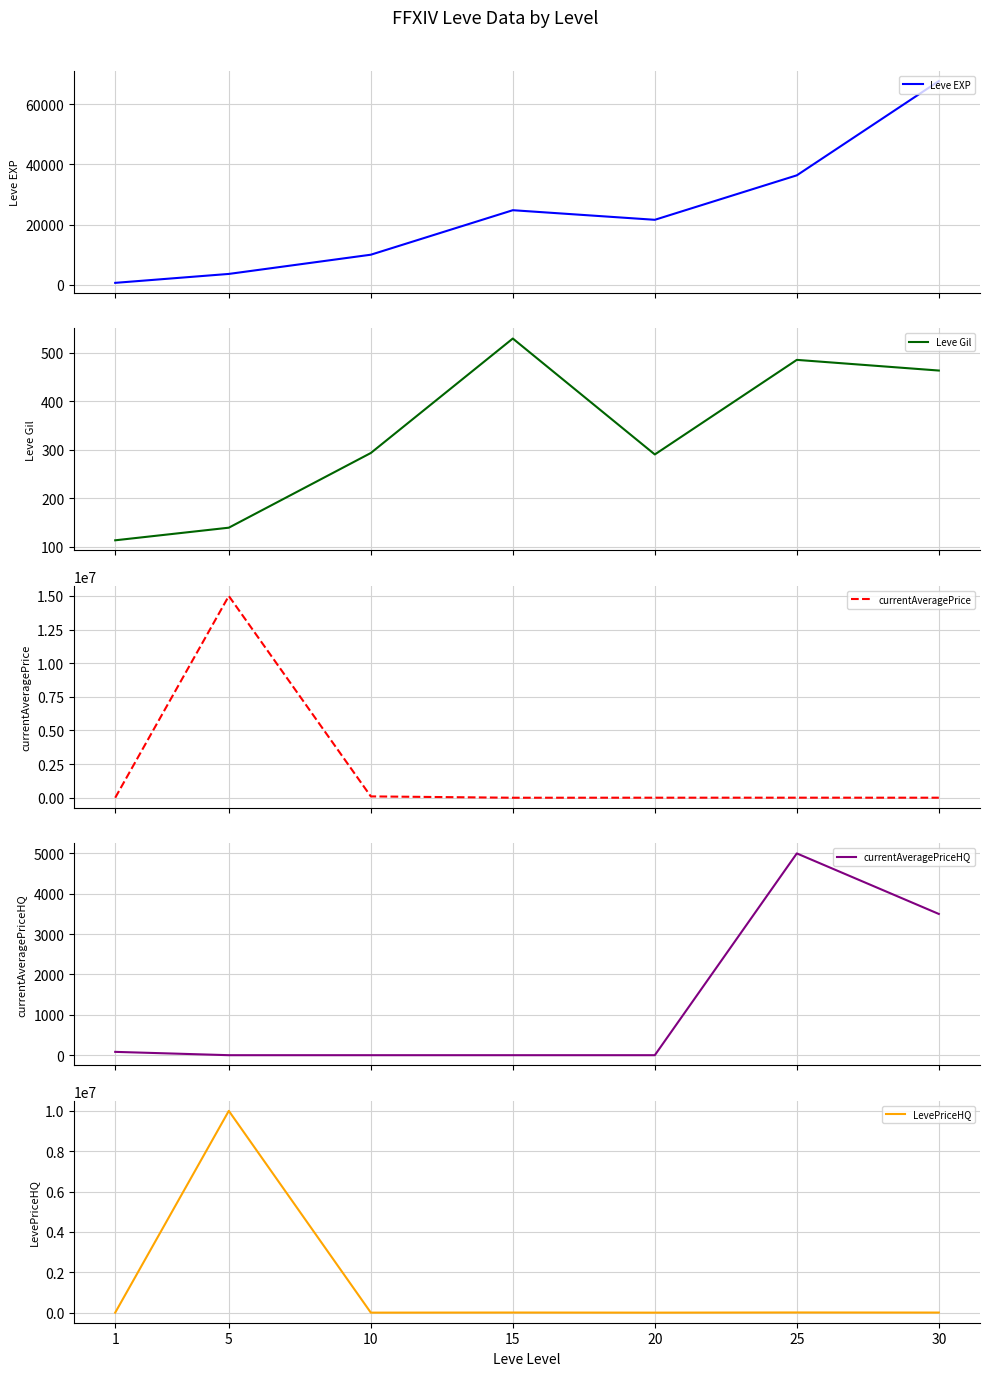

List the labels in order of Leve Gil value, smallest first.

1, 5, 20, 10, 30, 25, 15